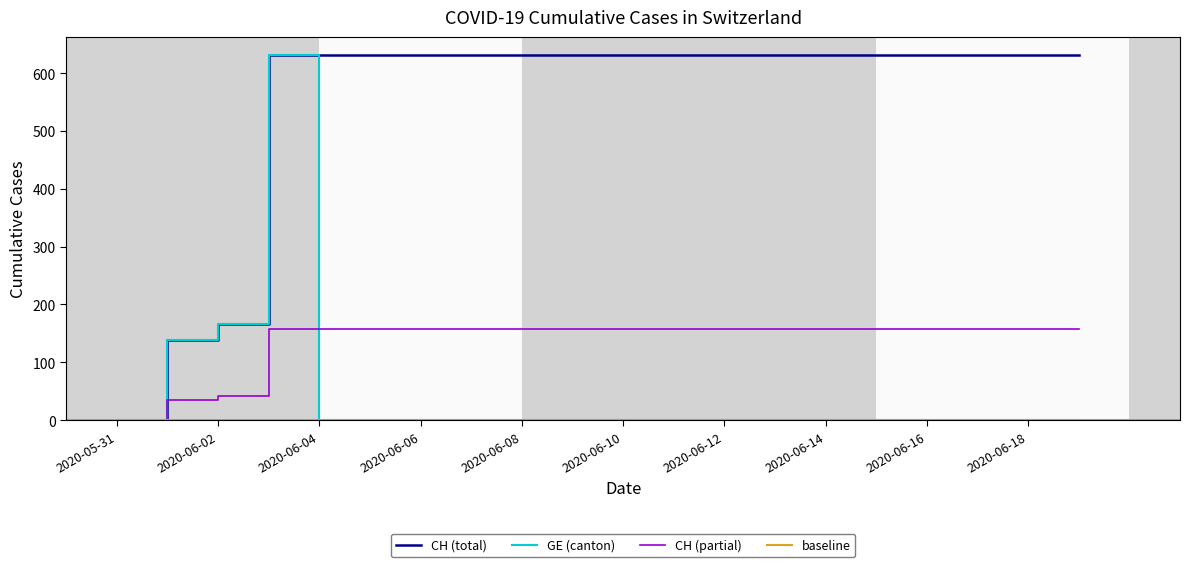

Where is CH (total) nearest to the value 315?

2020-06-02